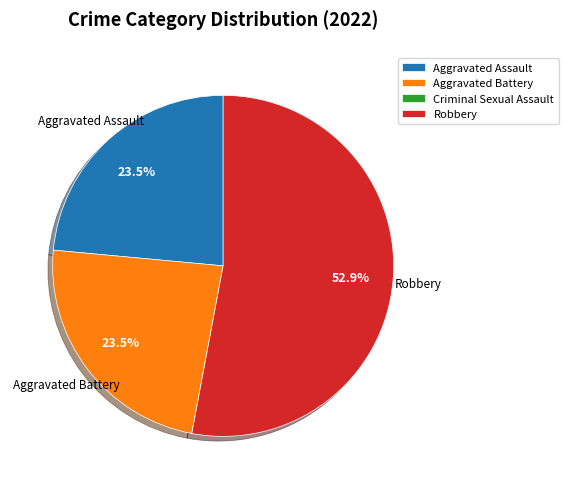

Combined, do Aggravated Assault and Aggravated Battery account for over 50%?

No